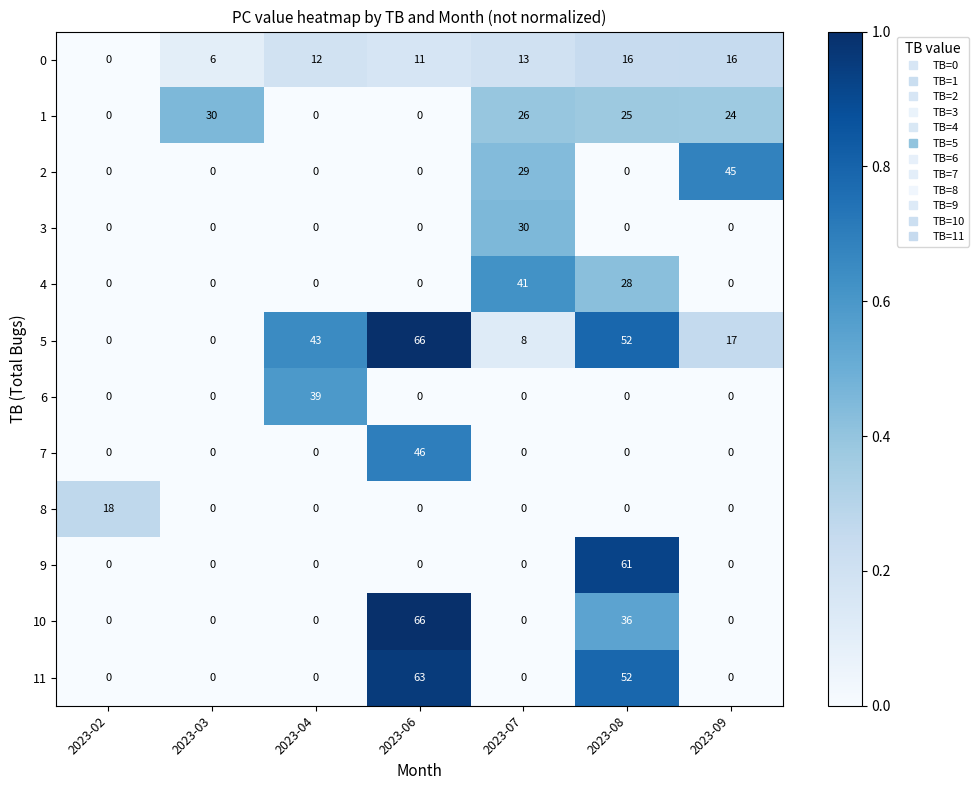

Which category has the highest value in the 3 series?

2023-07